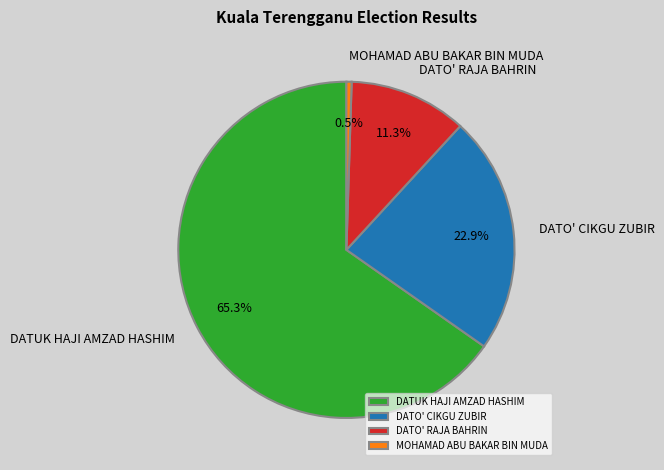

Count the number of slices in the pie.

4